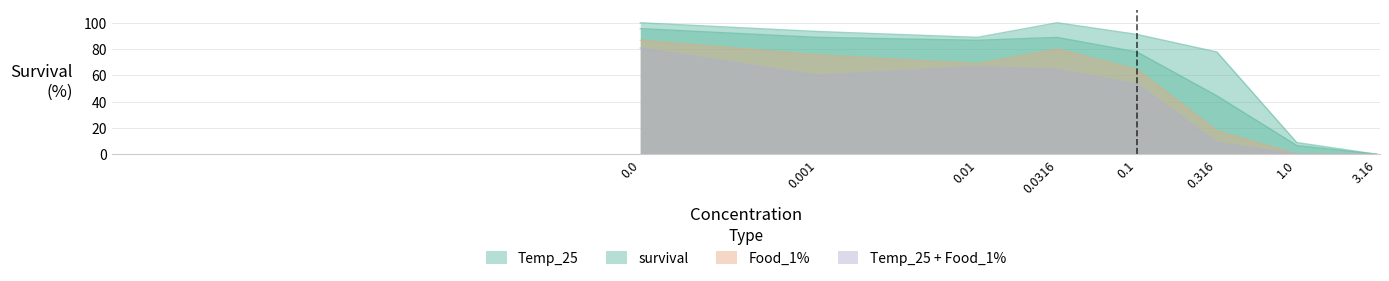

Is the value of Food_1% at 0.316 greater than the value of Temp_25 at 0.1?

No